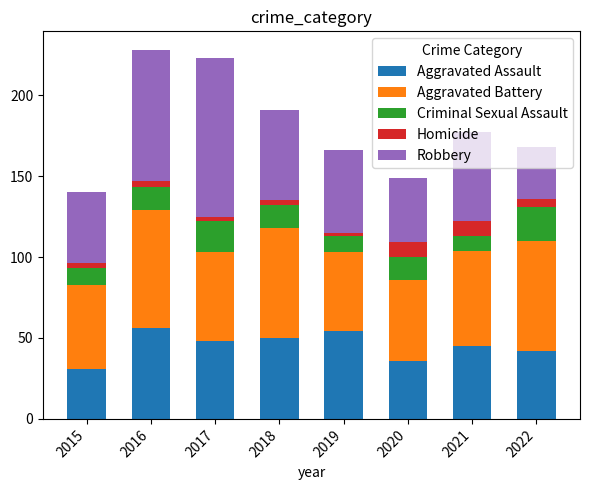

What is the total value across all series at 2021?

177